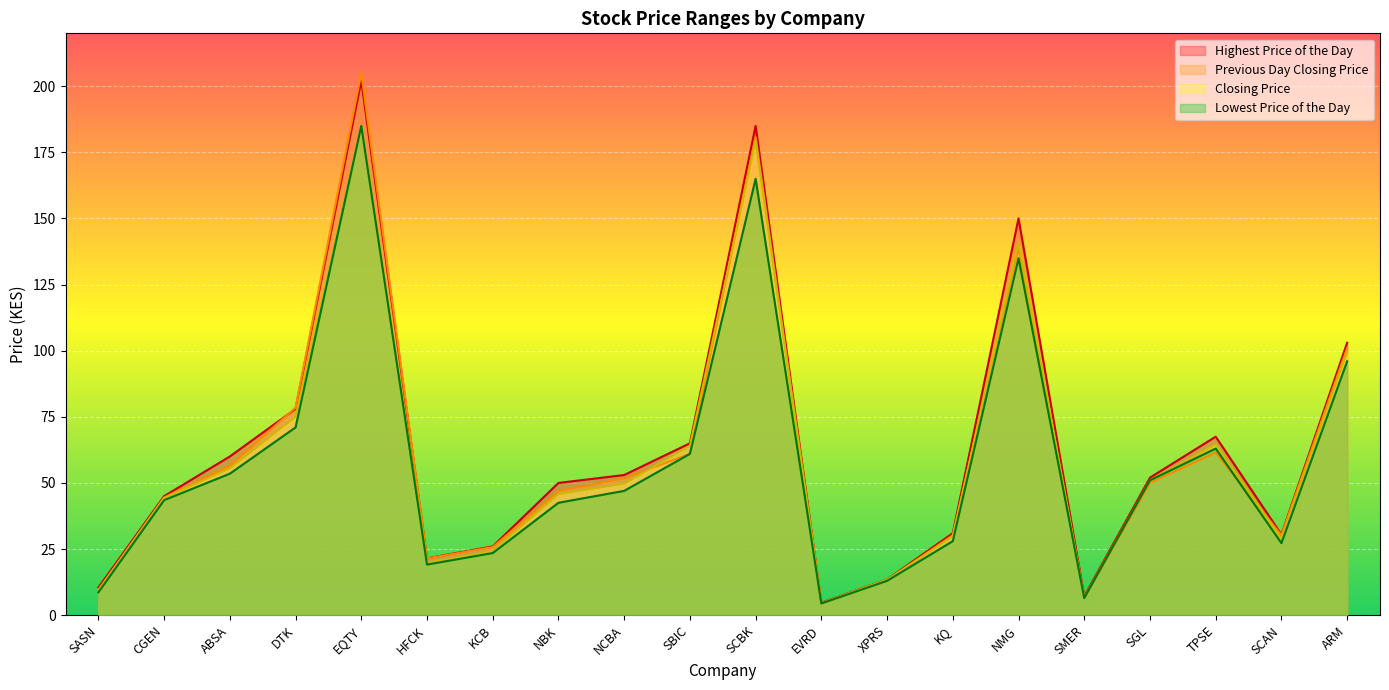

What is the total value across all series at EQTY?

777.0